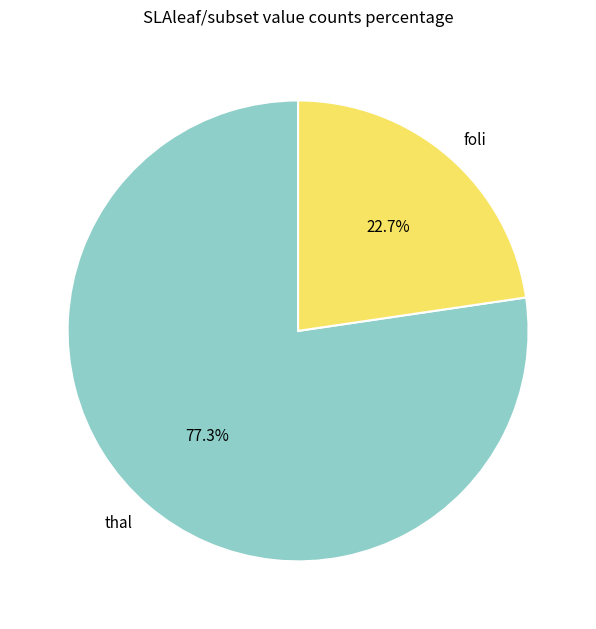

Approximately how many times larger is the value at thal compared to foli?

3.4